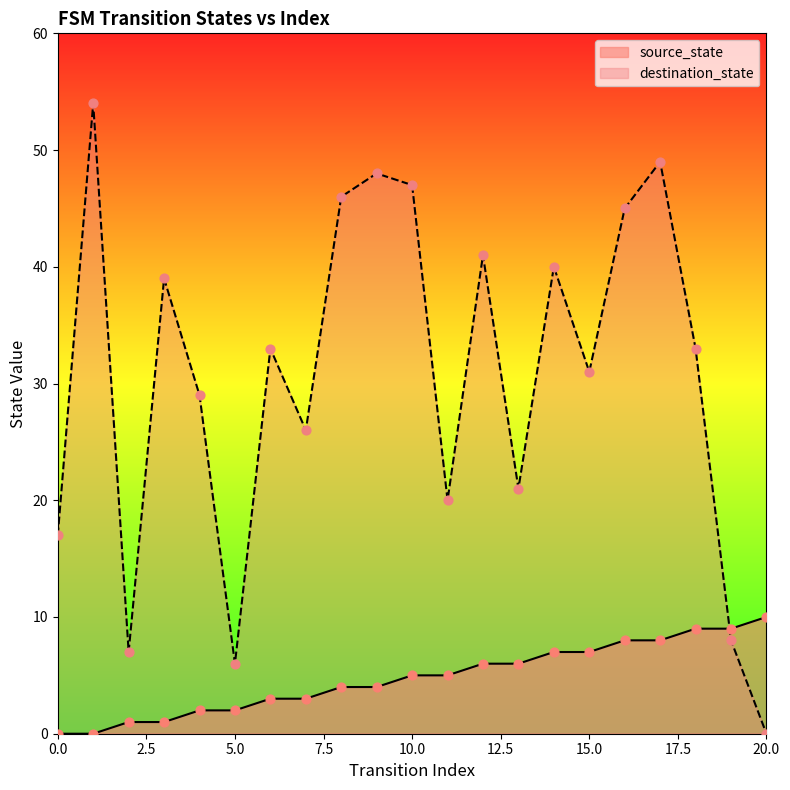

What are all the series names shown in the legend?

source_state, destination_state